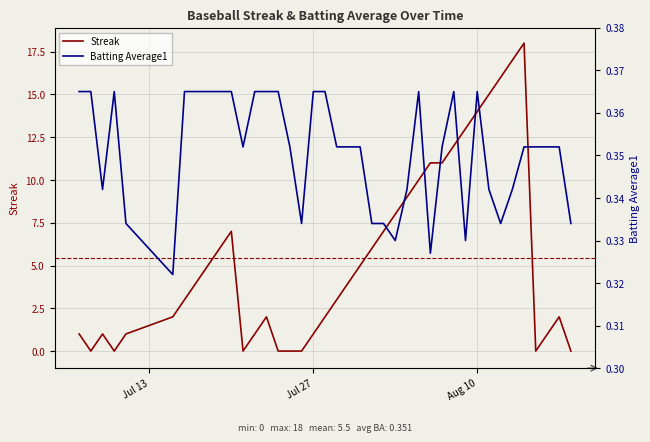

What are all the series names shown in the legend?

Streak, Batting Average1